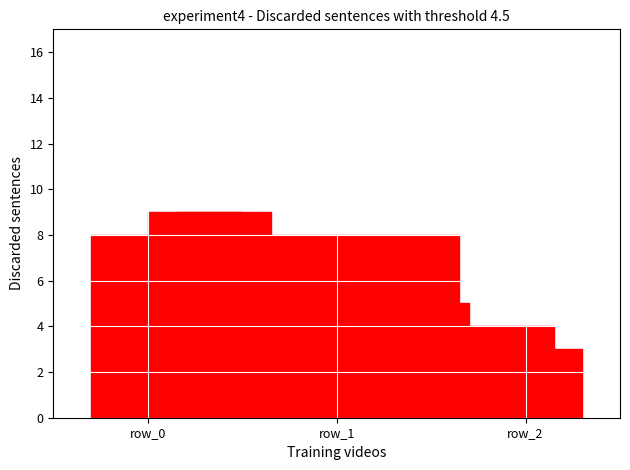

What is the value of the col_3 point at the 1st from the left?

9